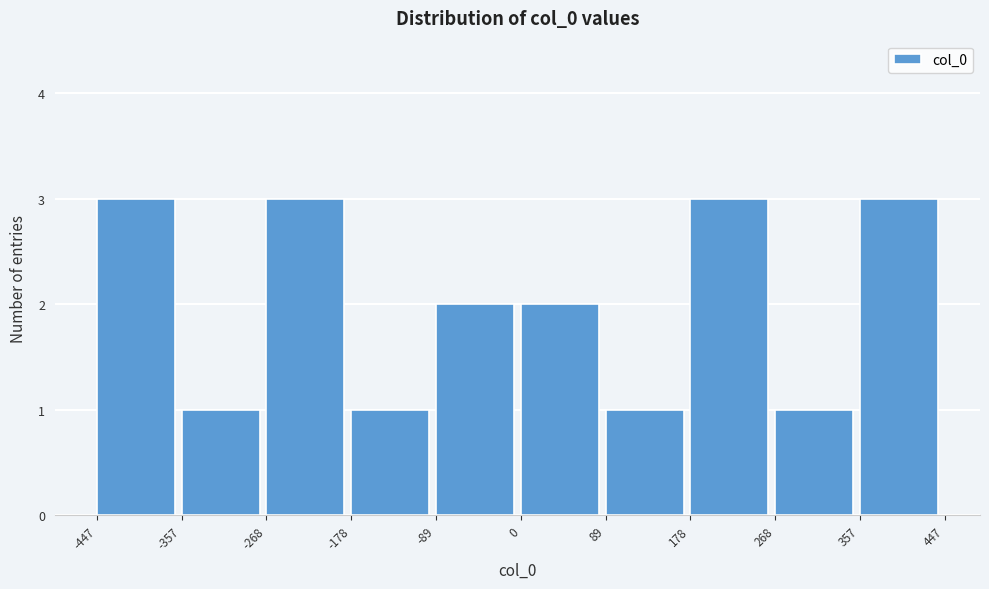

What is the height of the bar covering -89 to 0 on the x-axis? The values are not printed on the chart, so give them approximately, as read against the axis.

2